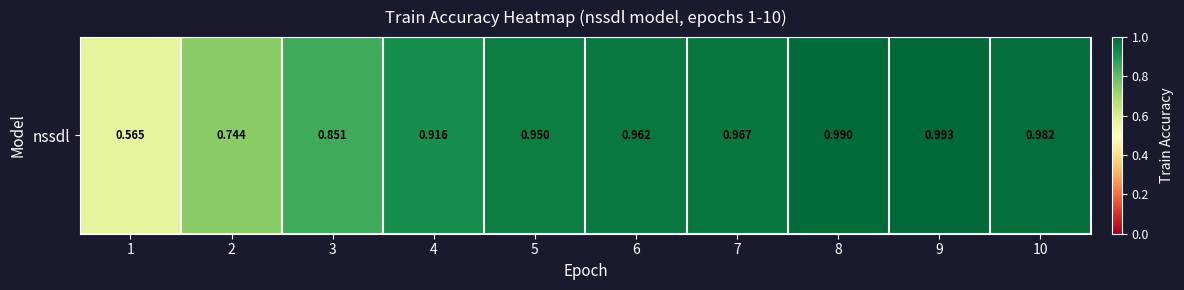

The chart shows a value of 0.4 at 4. True or false?

False